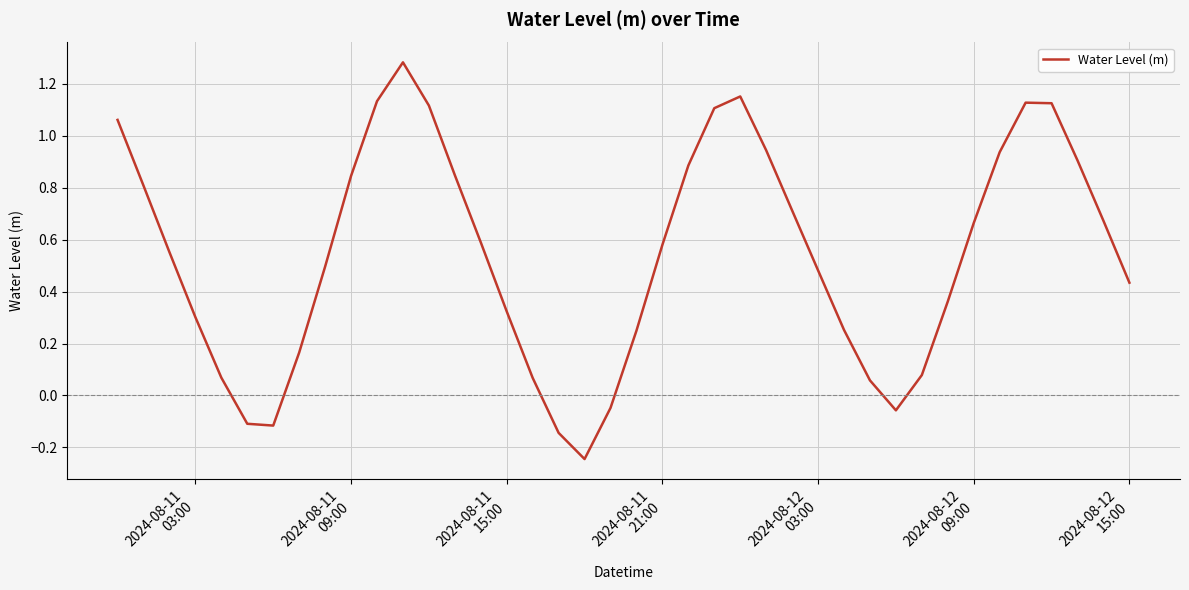

What is the difference between the maximum and minimum values?

1.5